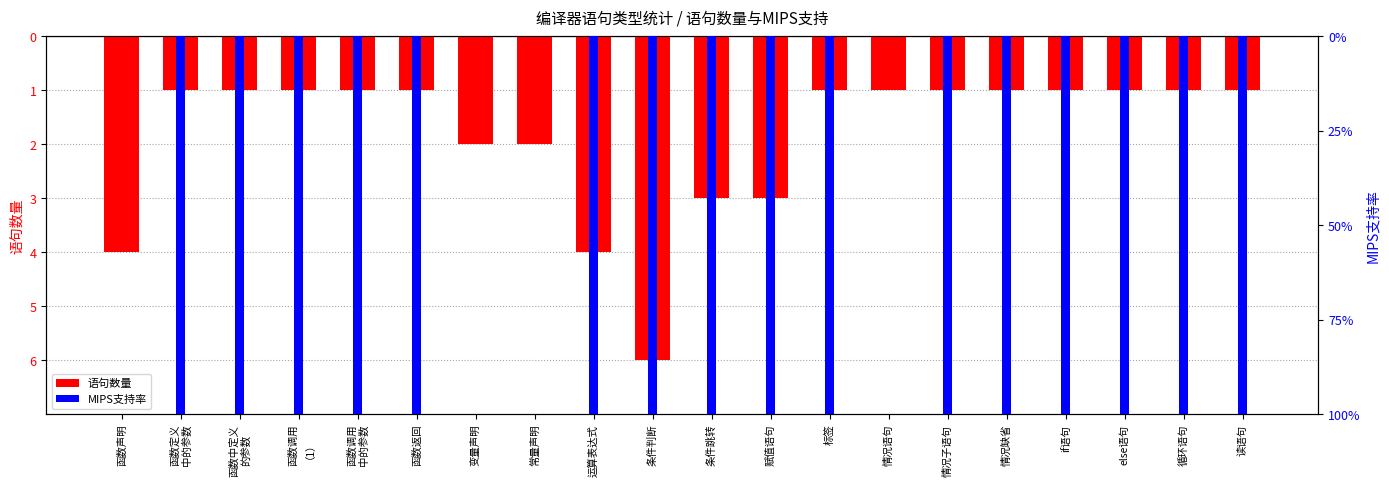

True or false: MIPS支持率(%) has a value of -163 at 条件判断.

False